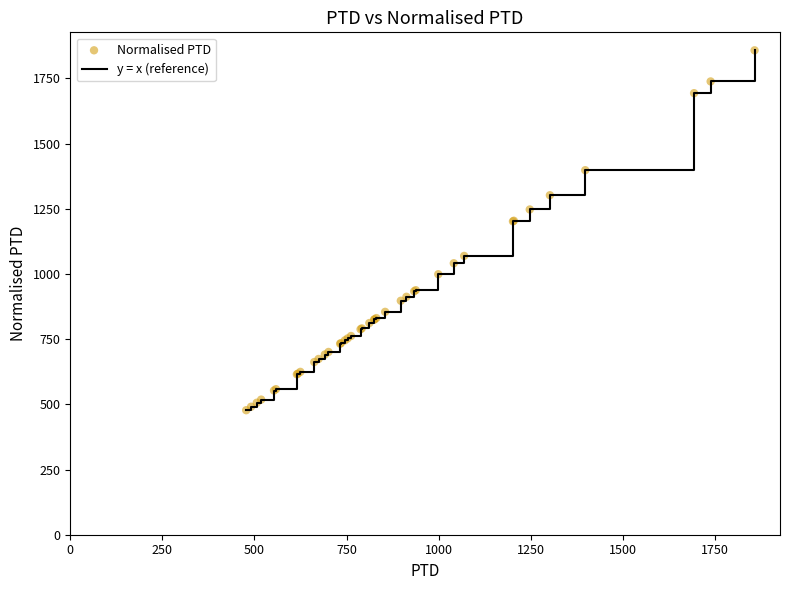

What is the maximum value shown in the chart?

1857.3